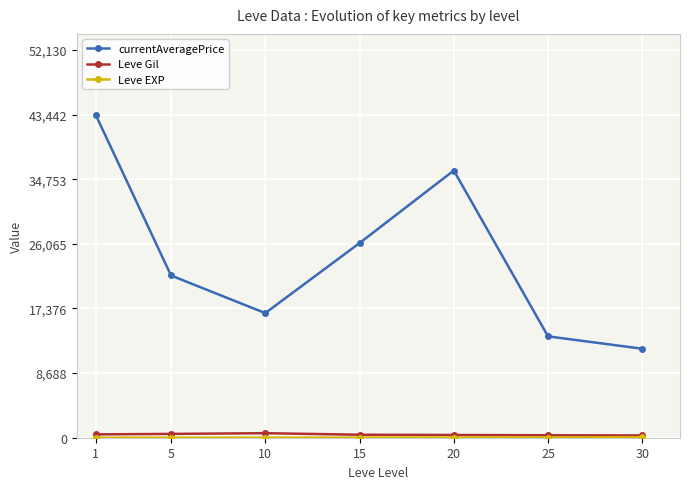

True or false: currentAveragePrice and Leve Gil cross at least once.

False